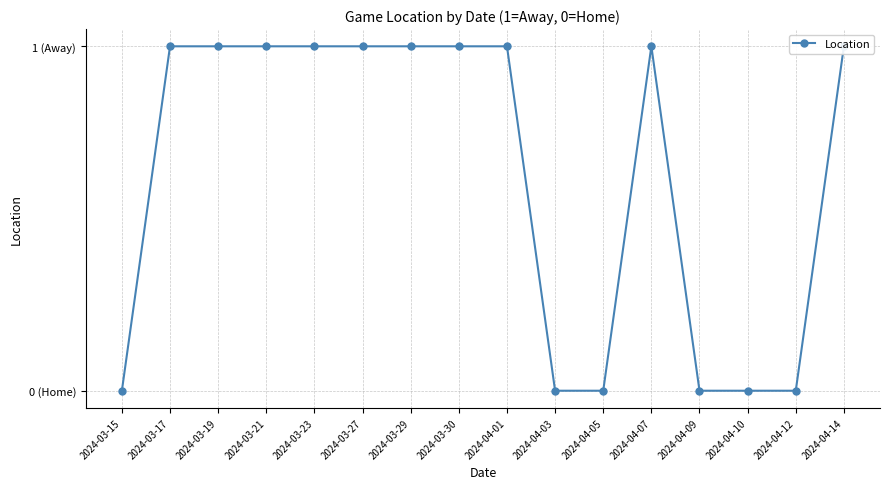

The value at 2024-04-05 is 1. True or false?

False